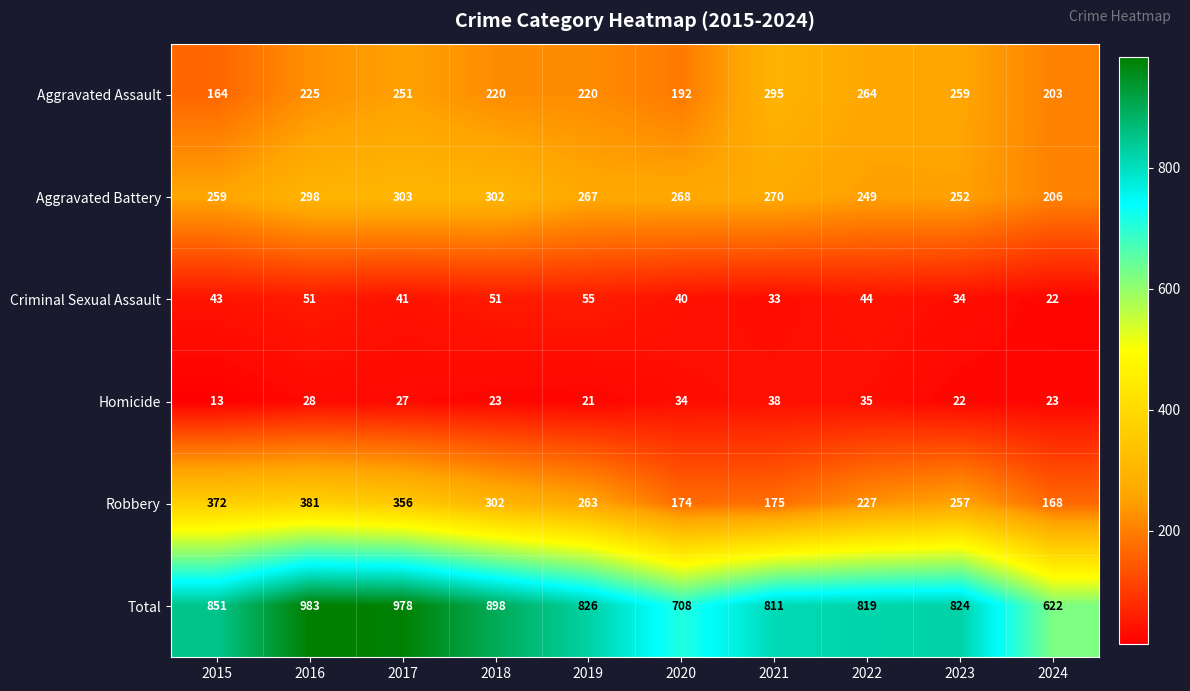

How many series are shown in this chart?

6